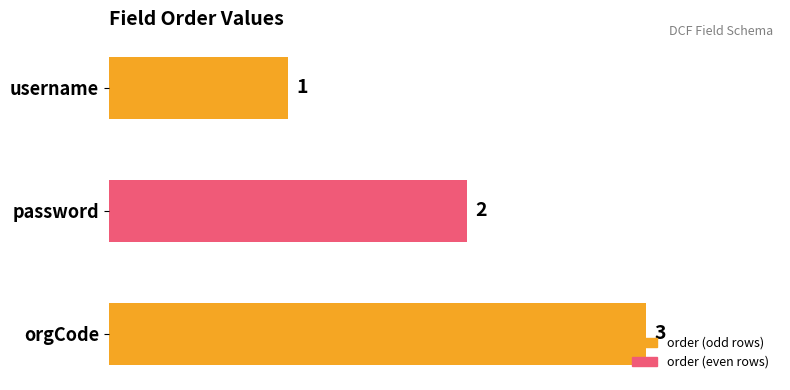

At which label is the value closest to 2?

password